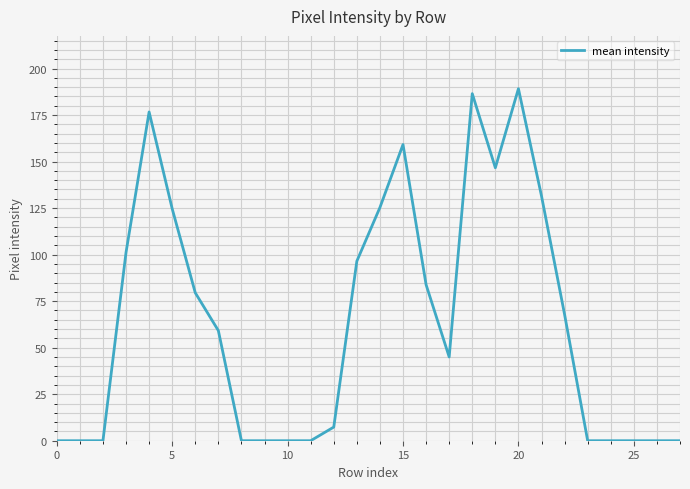

Does the chart display data point markers on the line(s)?

No